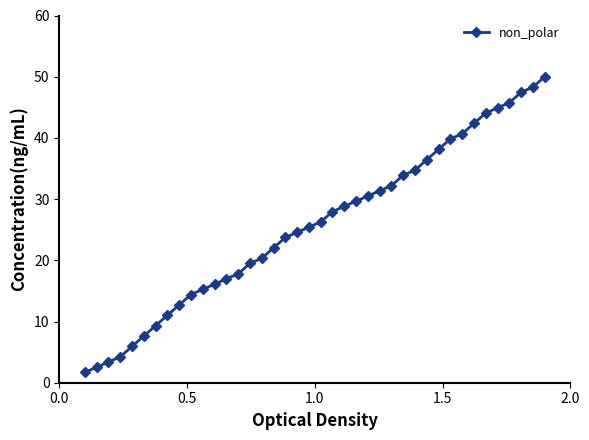

How many values exceed 26?

20